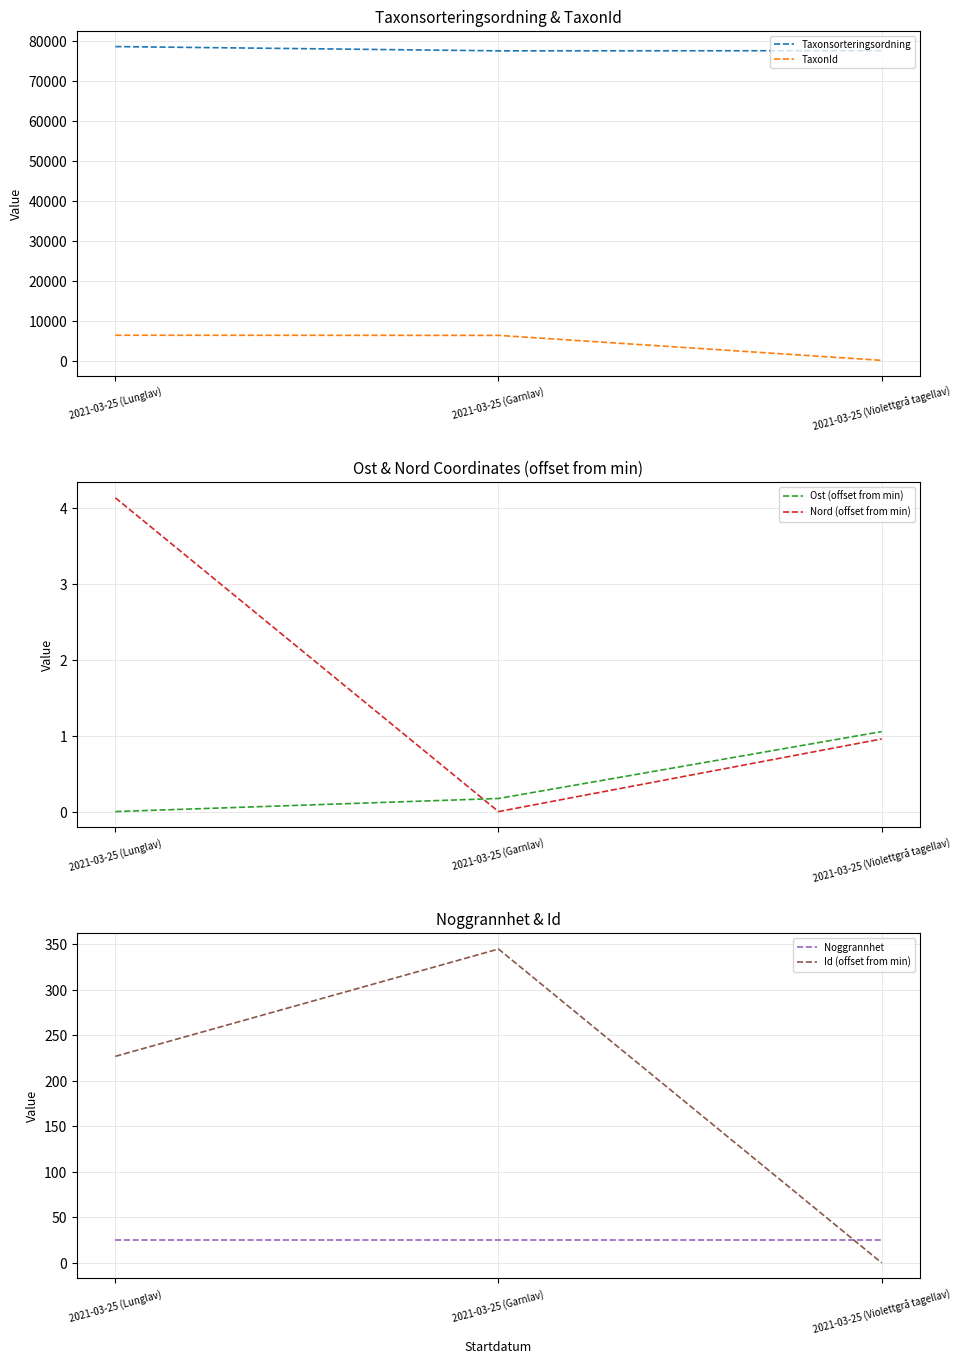

What position from the right is 2021-03-25 (Garnlav)?

2